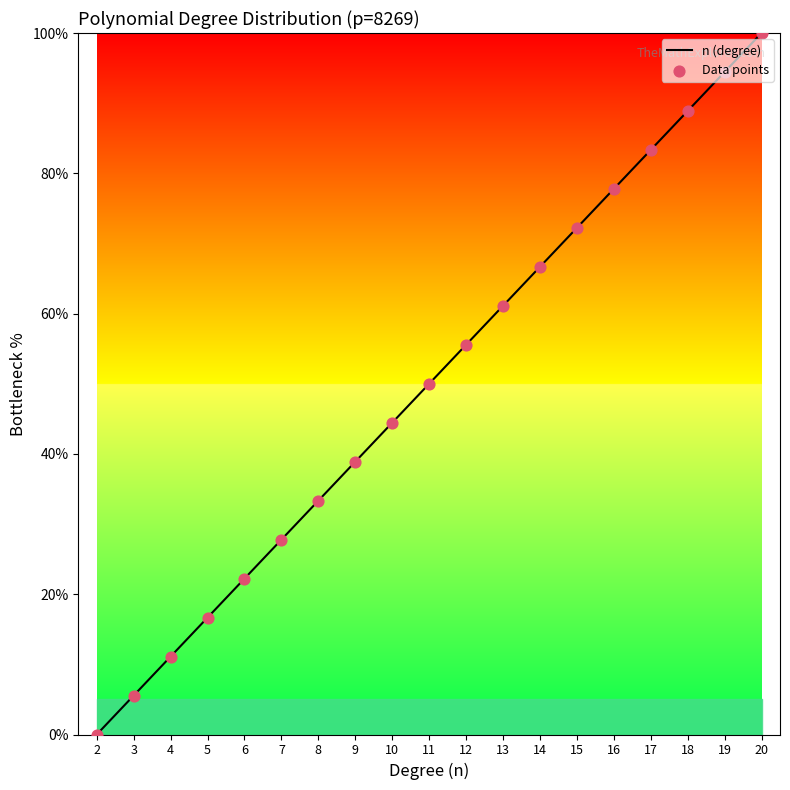

Which has a higher value, 12 or 17?

17